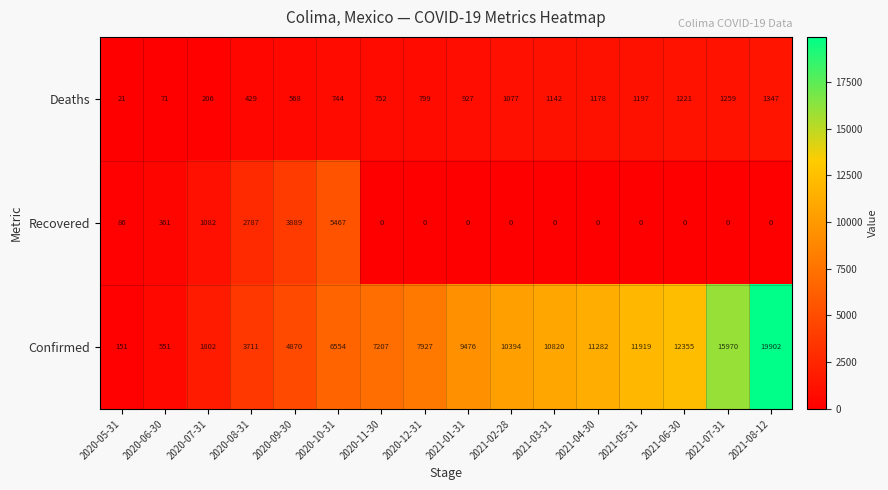

The value of Confirmed at 2021-02-28 is 14990. True or false?

False